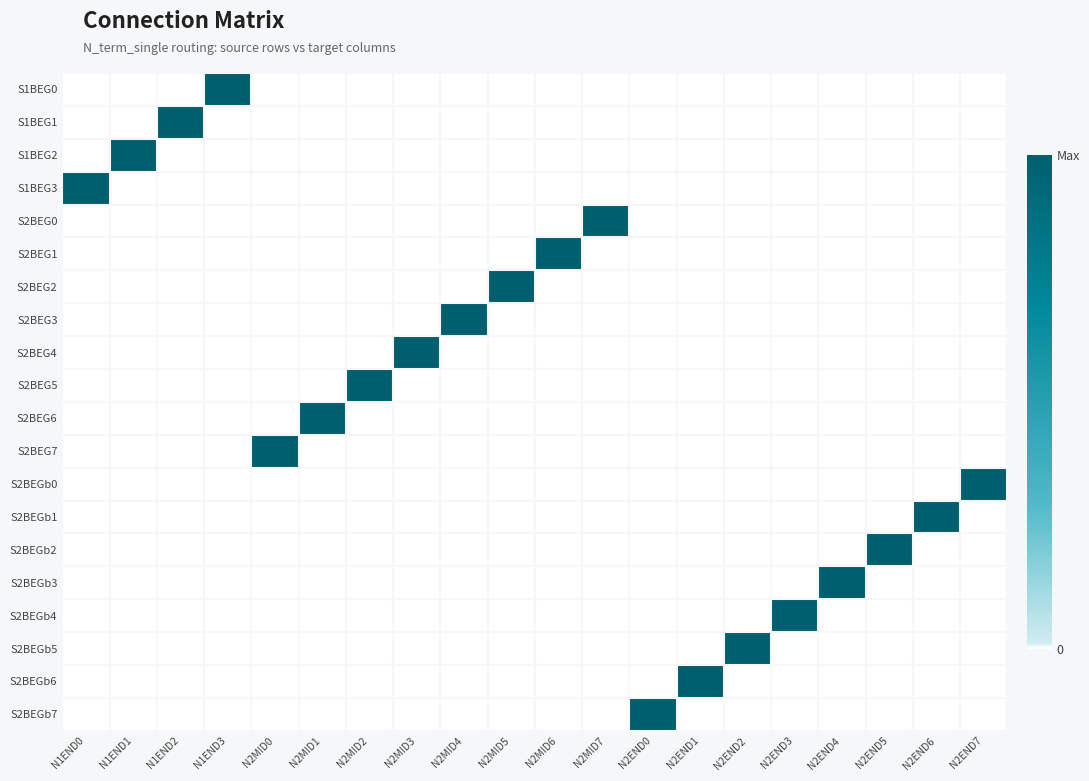

Which series has the largest total across all categories?

S1BEG0